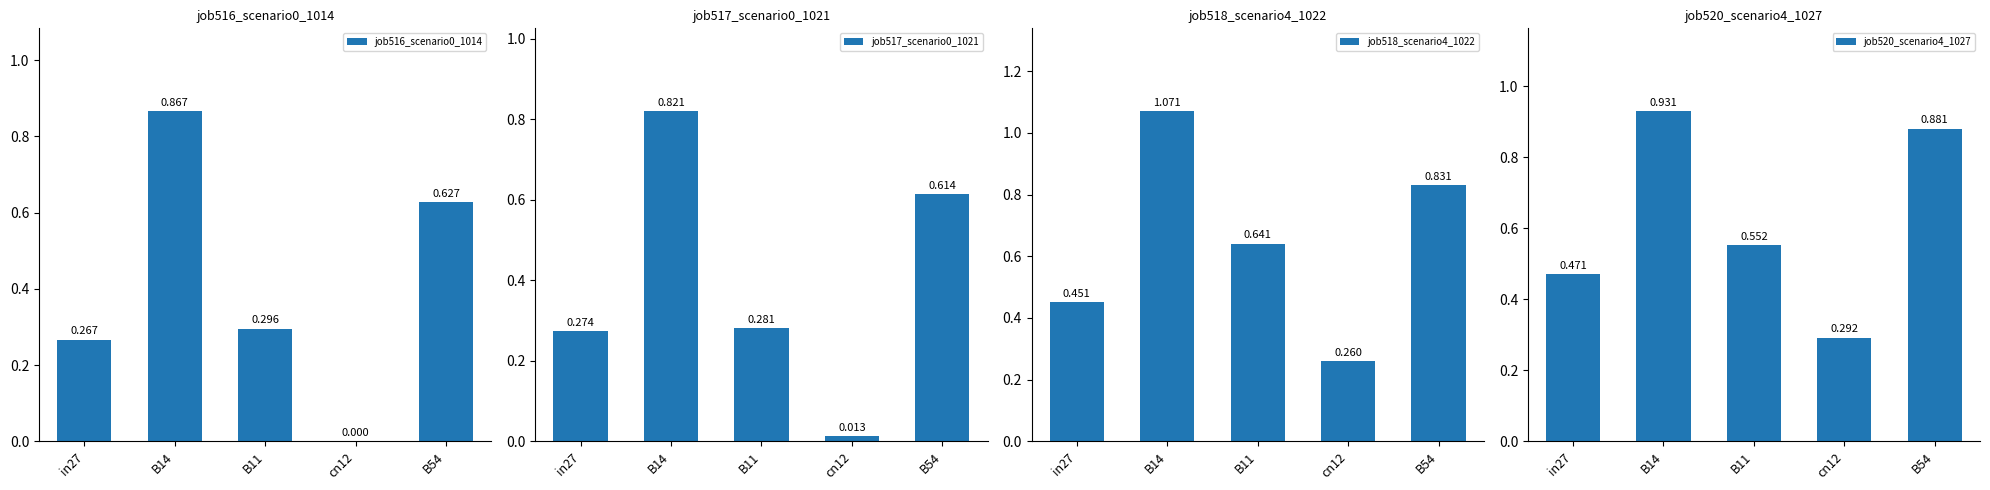

What is the label of the 3rd bar from the left?

B11